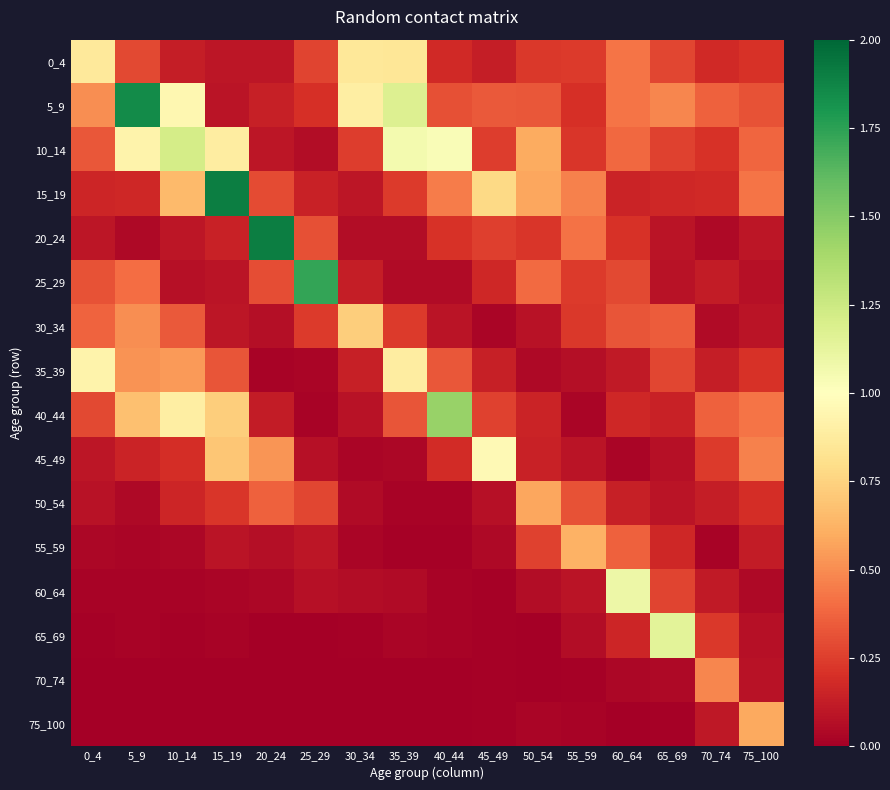

Which series has the largest total across all categories?

5_9